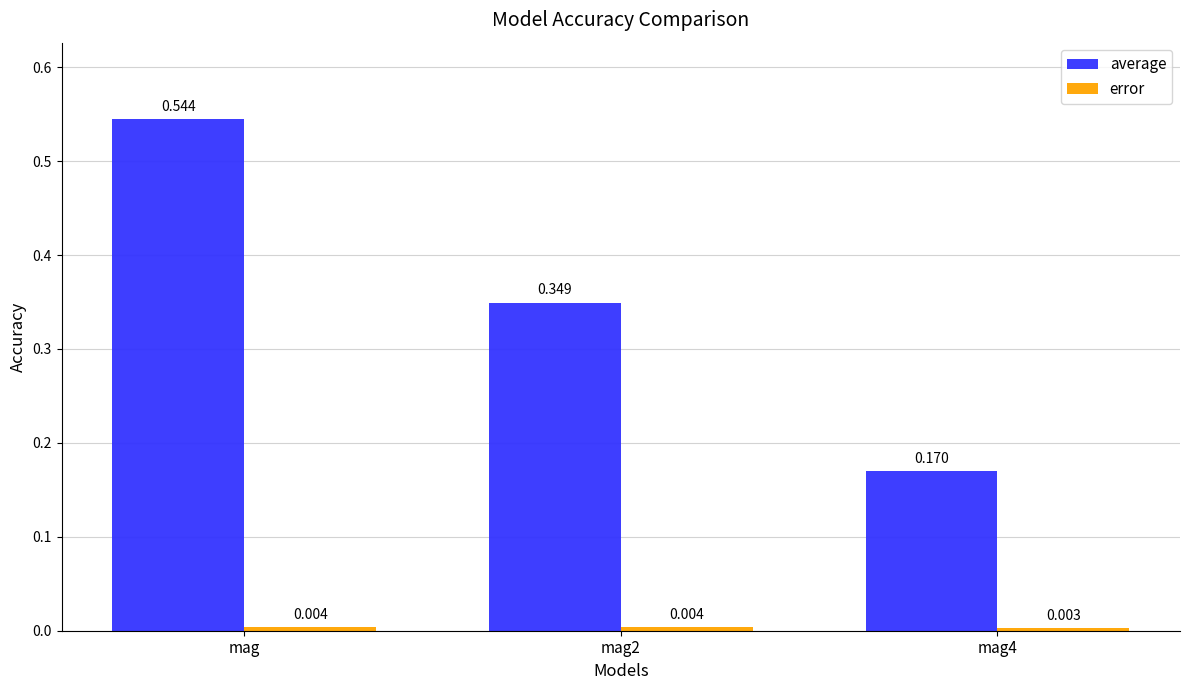

What position from the left is mag4?

3